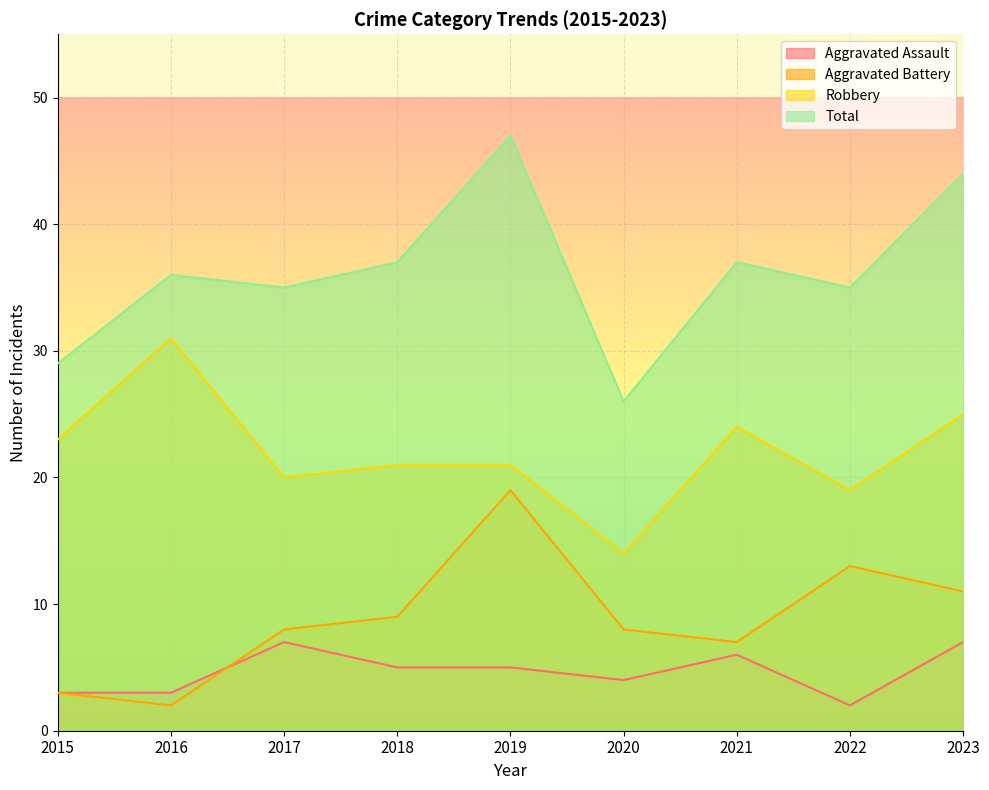

What is the approximate value of Robbery at 2020, to the nearest 5?

15